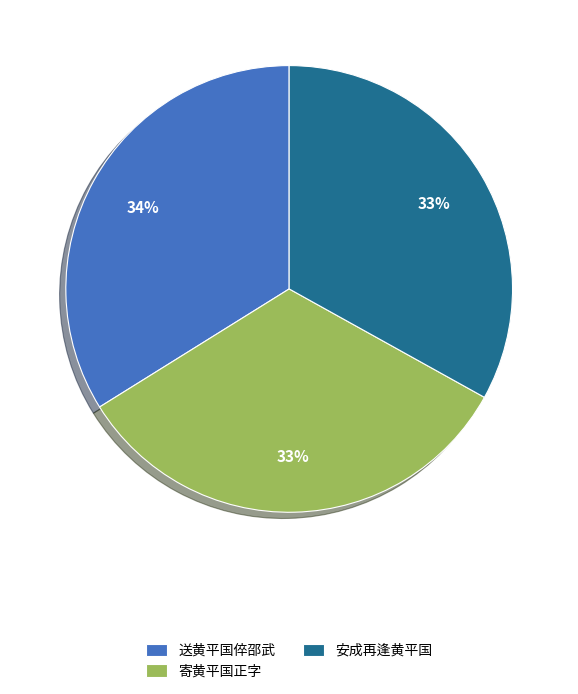

To the nearest percent, what is the combined percentage of 安成再逢黄平国 and 寄黄平国正字?

66%